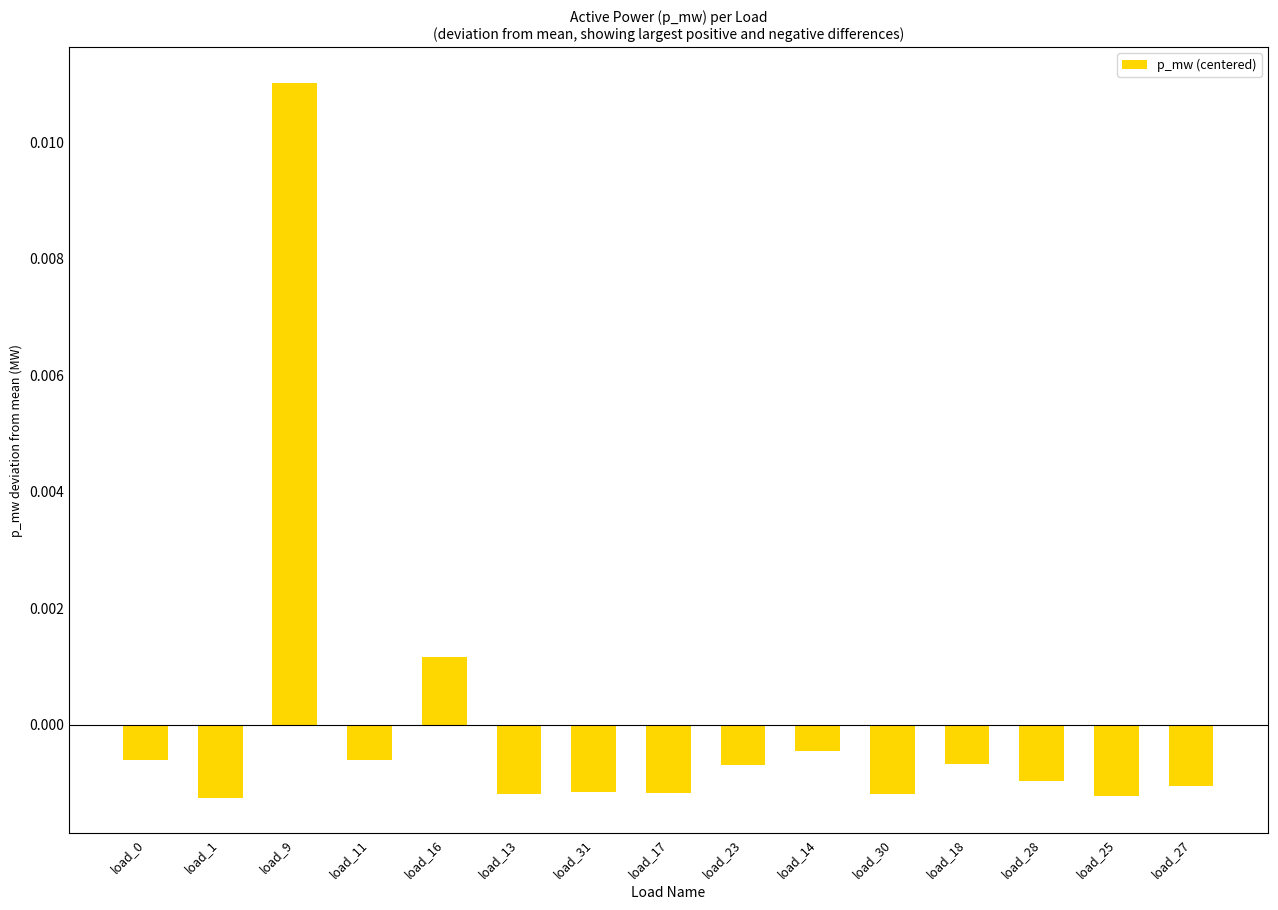

Where does the data first go above 0?

load_9